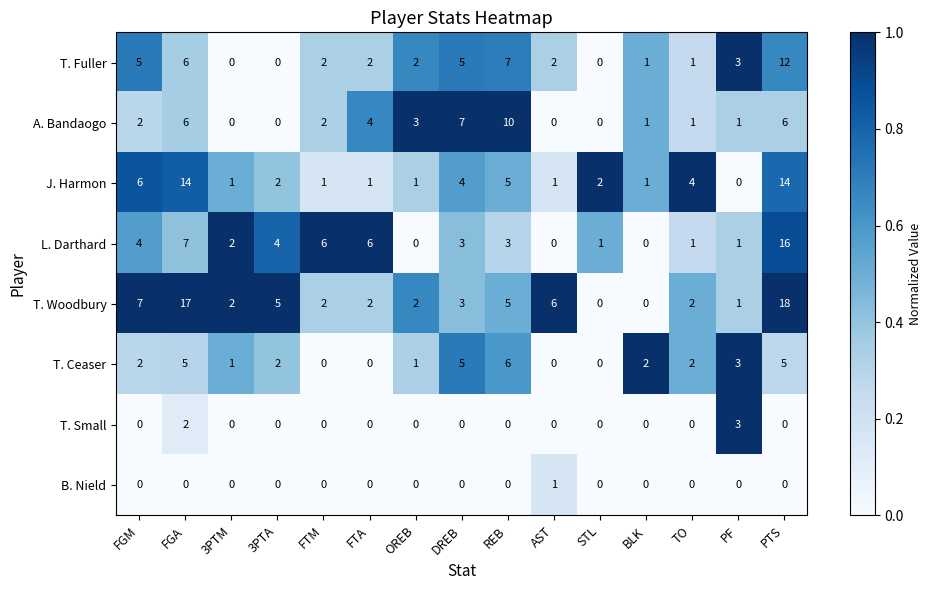

What is the sum of the T. Woodbury values at FTM and FGA?

19